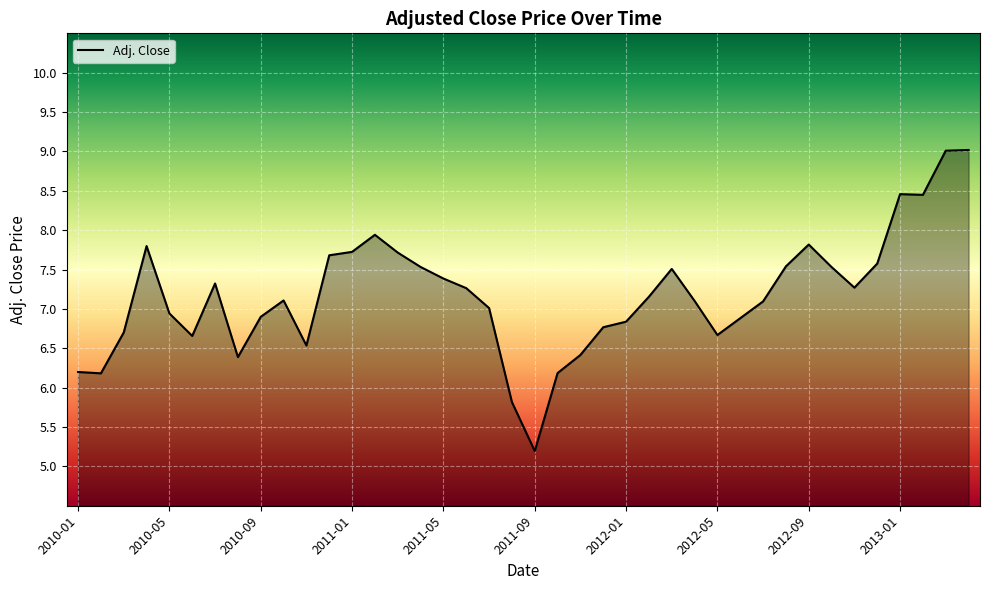

What is the maximum value shown in the chart?

9.0